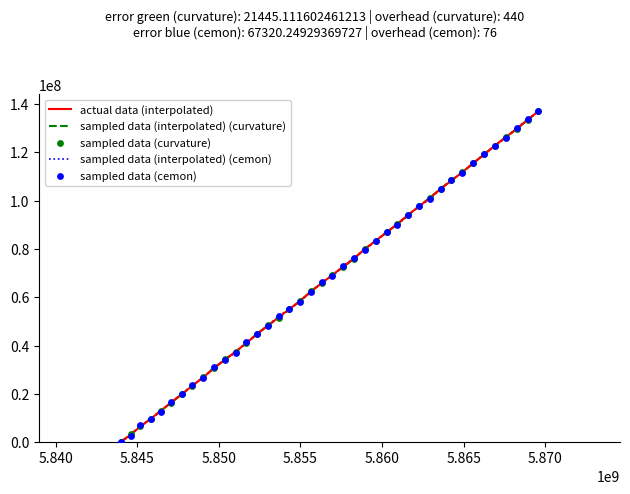

Which series has the largest total across all categories?

actual data (interpolated)